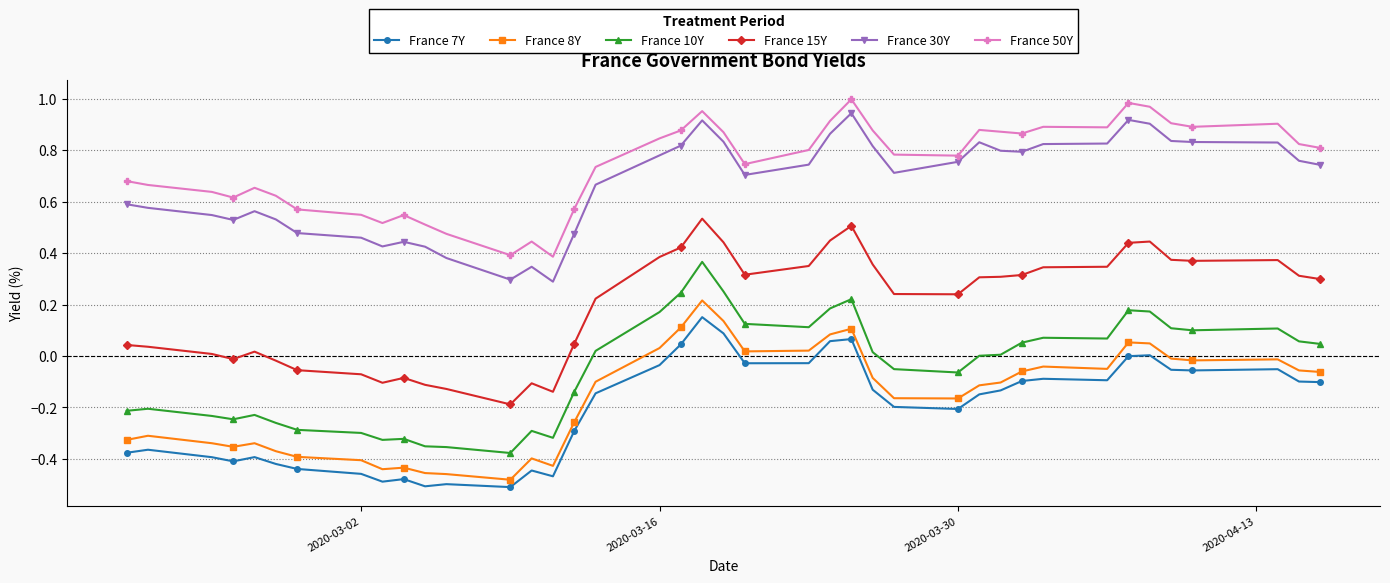

How many data points in France 15Y are above 0?

29